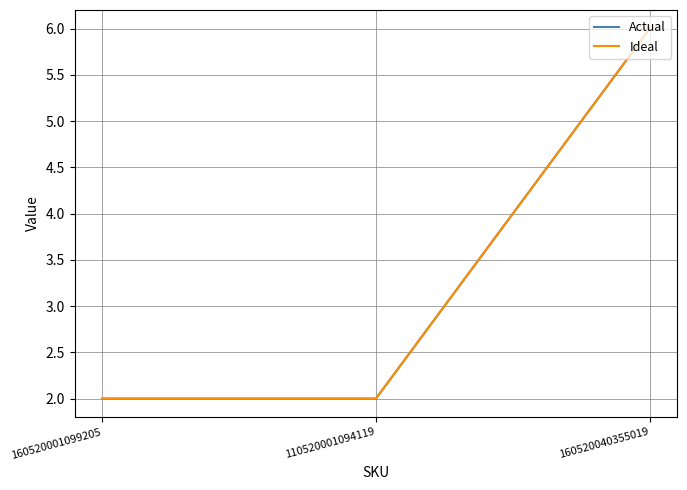

What is the sum of the Actual values at 160520001099205 and 110520001094119?

4